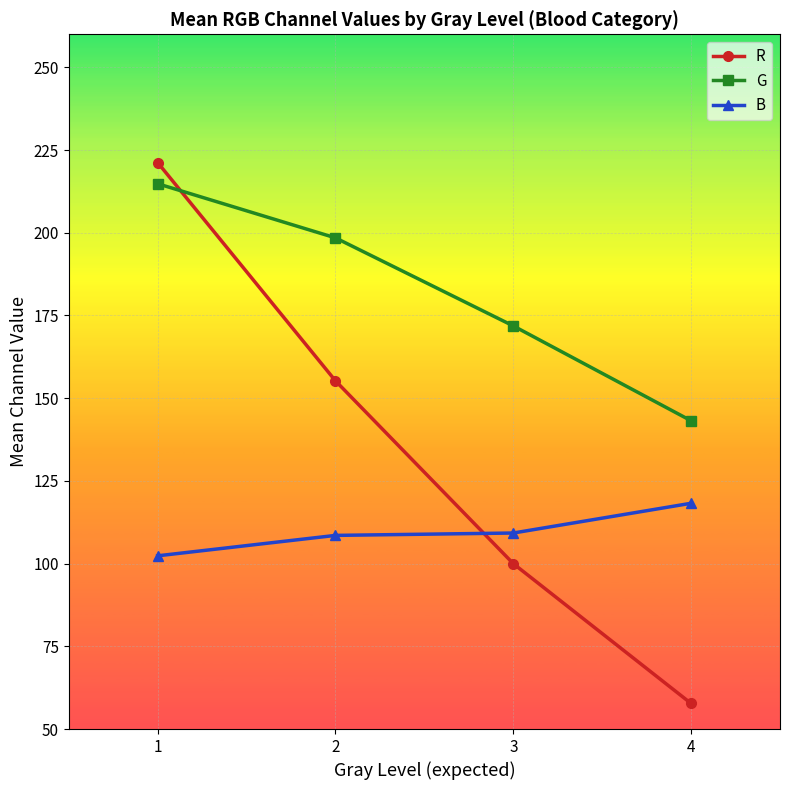

What are all the series names shown in the legend?

R, G, B